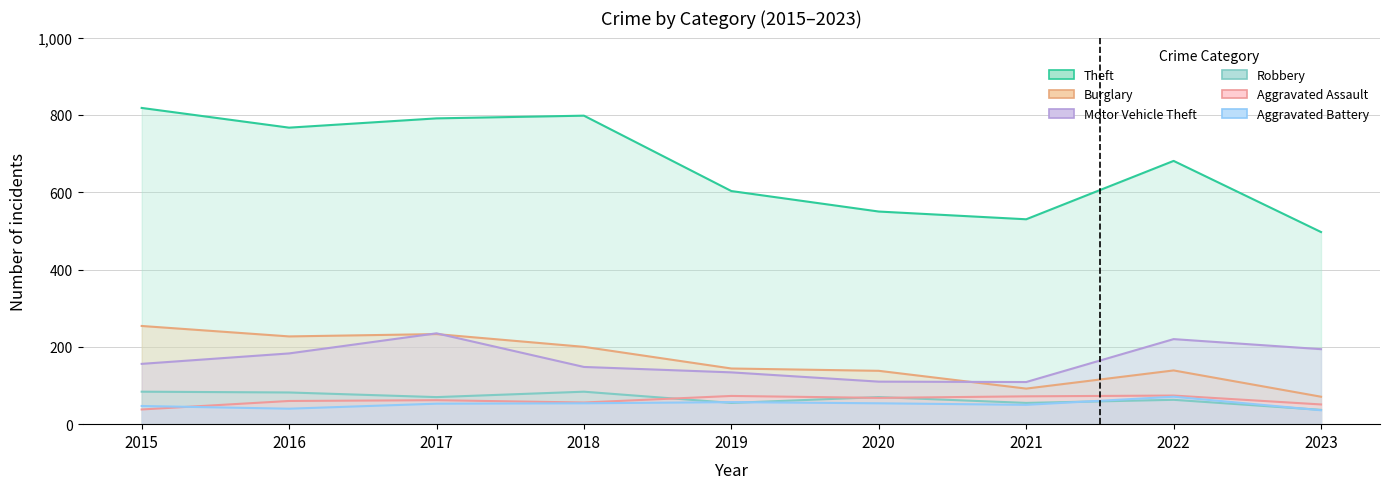

True or false: Theft has a value of 852 at 2021.

False